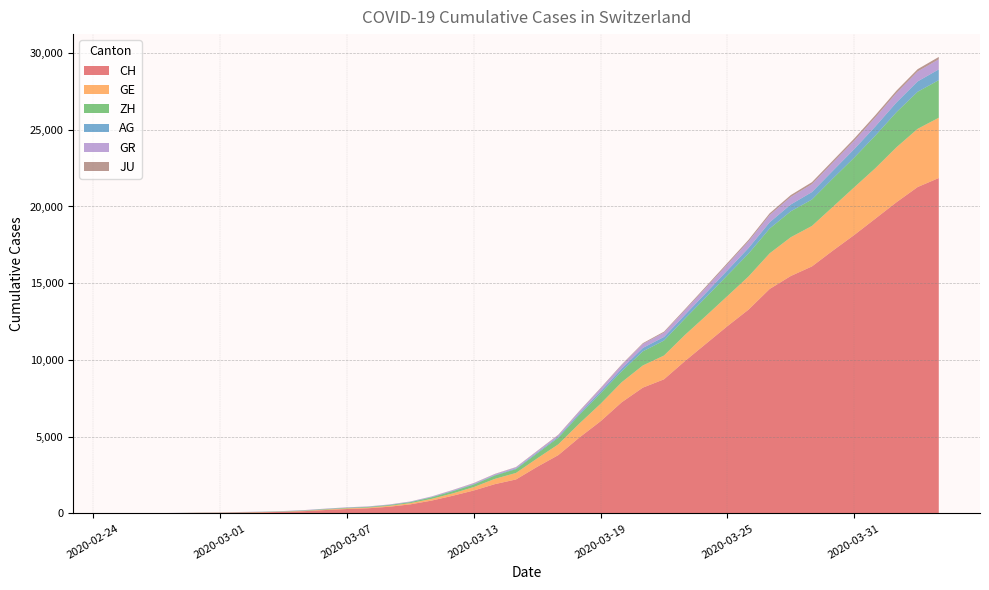

Reading left to right, transcribe all the data shown in this chart.

CH: 0	5	9	19	31	38	55	70	99	145	220	283	332	432	587	831	1146	1490	1905	2211	3032	3796	4945	6002	7240	8194	8736	9935	11069	12200	13278	14625	15470	16094	17135	18141	19207	20278	21267	21855
GE: 0	1	1	4	8	9	10	13	15	20	29	42	44	59	79	112	153	224	343	425	549	701	911	1139	1307	1445	1549	1703	1820	1960	2161	2322	2527	2638	2855	3109	3289	3582	3793	3928
ZH: 0	0	2	2	6	7	10	13	15	23	29	34	40	49	62	101	140	163	218	250	326	429	568	679	711	919	978	1067	1213	1357	1489	1616	1690	1722	1848	1936	2125	2289	2417	2450
AG: 0	1	1	1	3	4	7	7	10	11	12	14	14	15	18	20	27	30	33	43	56	69	96	134	175	223	235	245	283	318	367	407	444	485	506	554	596	631	673	702
GR: 0	2	2	6	6	6	9	9	12	14	16	17	18	18	22	31	43	53	56	71	84	101	128	182	226	258	284	300	343	393	433	474	495	519	535	547	592	622	649	657
JU: 0	0	1	1	1	1	1	2	2	4	4	5	5	7	7	7	12	17	18	19	25	29	32	36	44	54	61	69	82	92	100	114	119	127	128	140	145	149	149	154